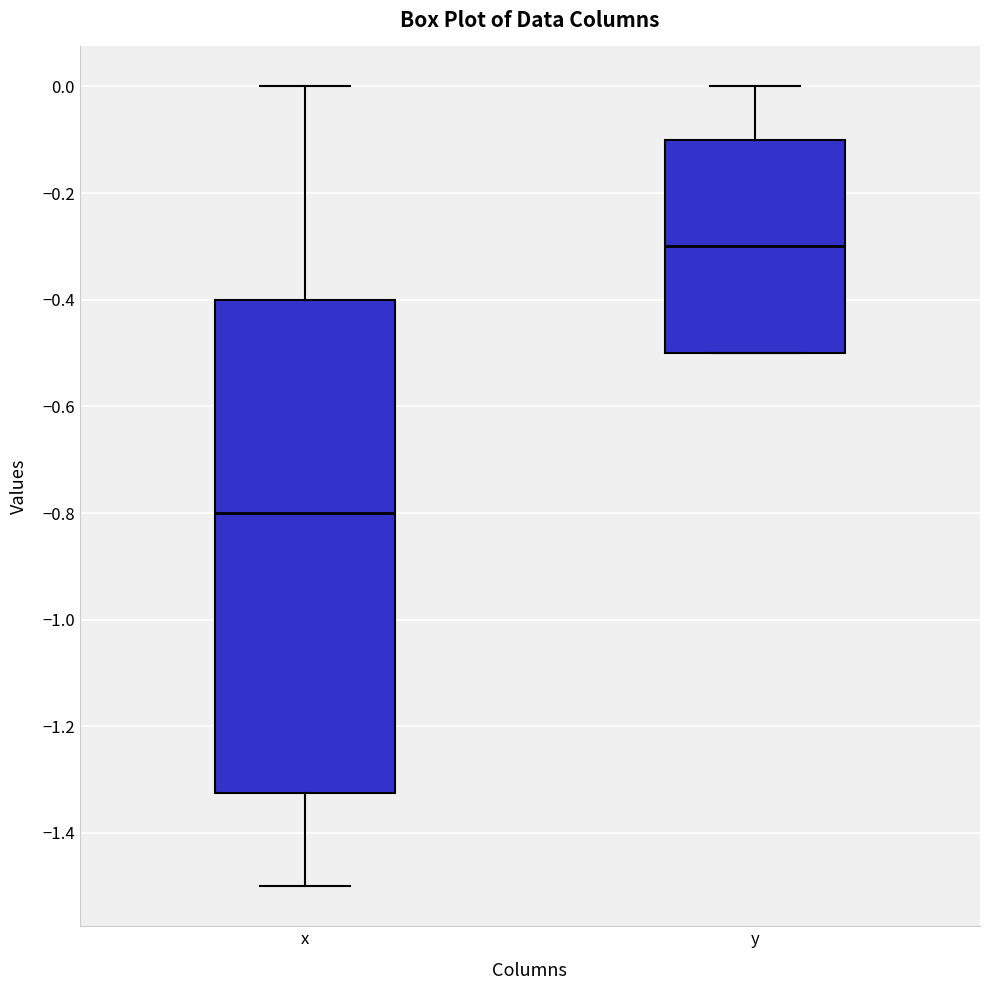

Which box is the tallest, from its lower edge to its upper edge?

x